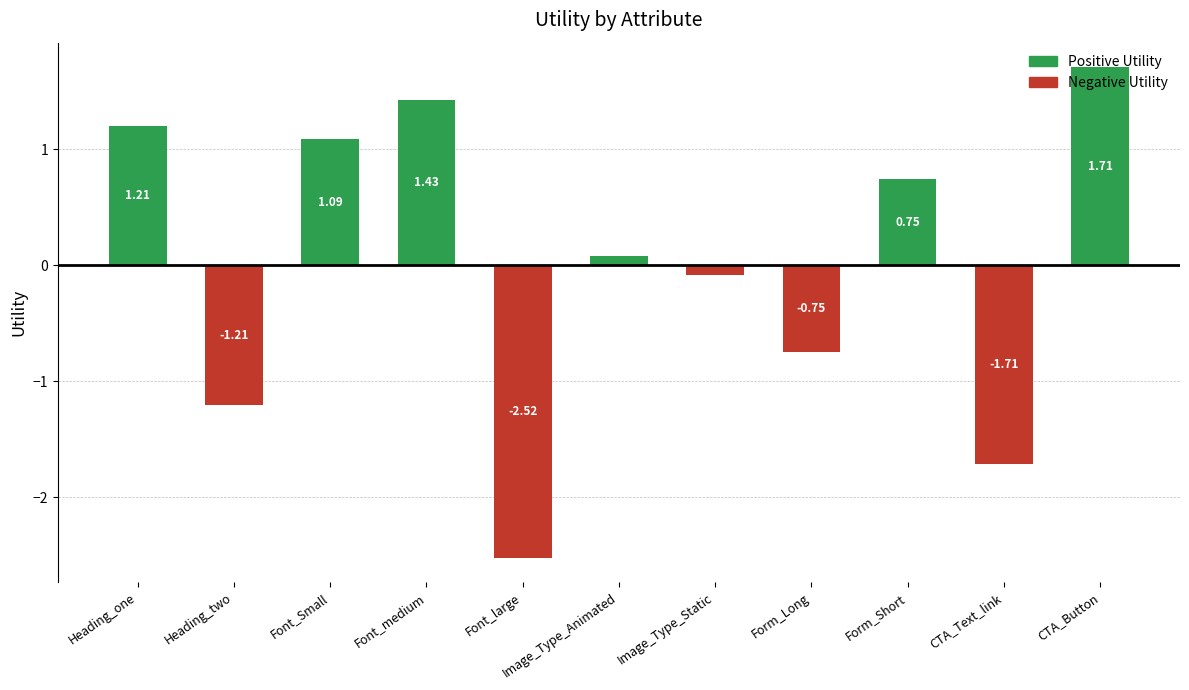

What is the label of the 10th bar from the right?

Heading_two